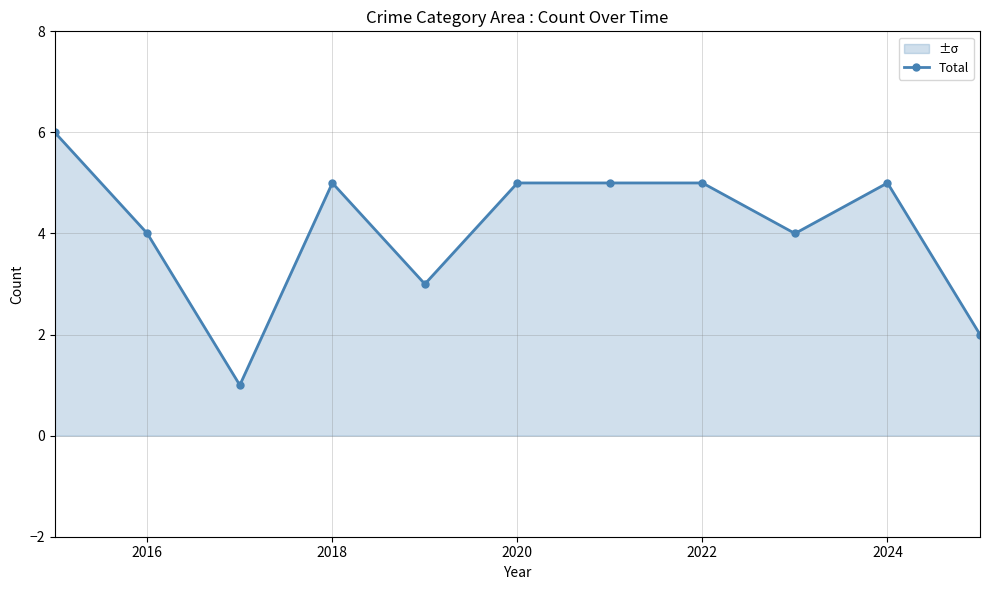

What is the approximate value at 2020?

5